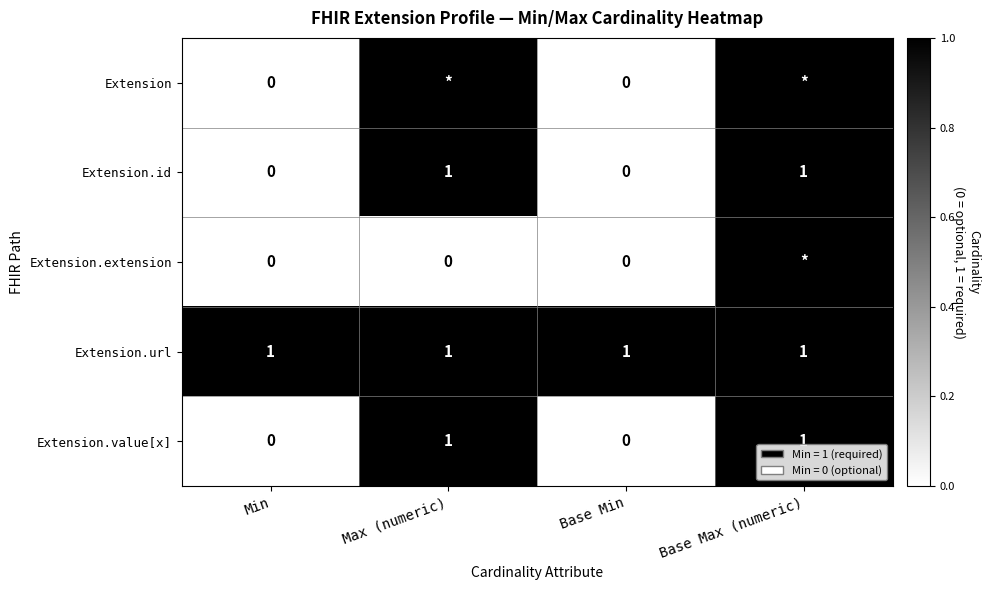

Between Base Min and Max (numeric), which is larger?

Max (numeric)